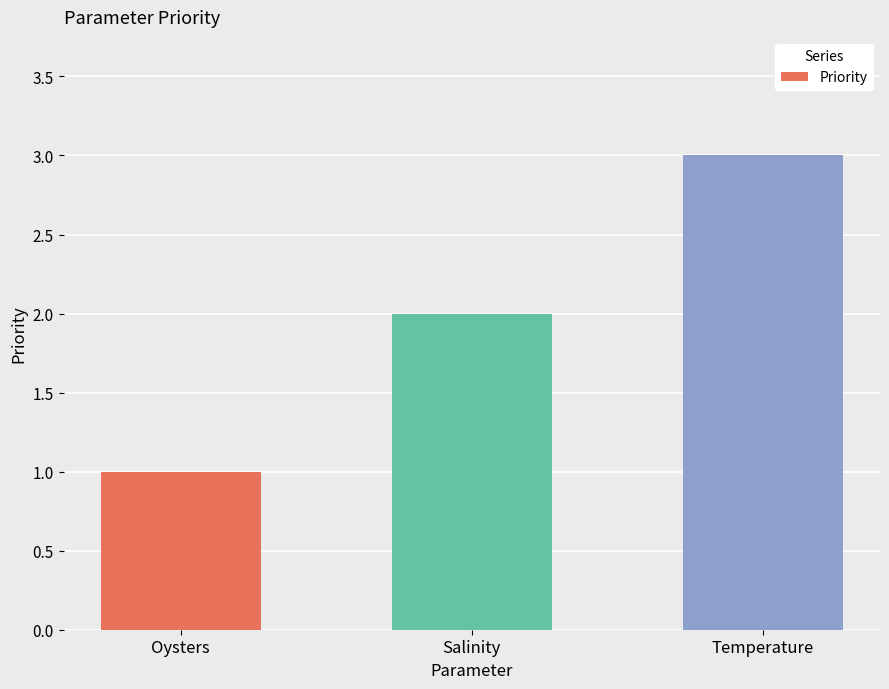

Reading right to left, what are all the values shown in this chart?

Temperature=3	Salinity=2	Oysters=1